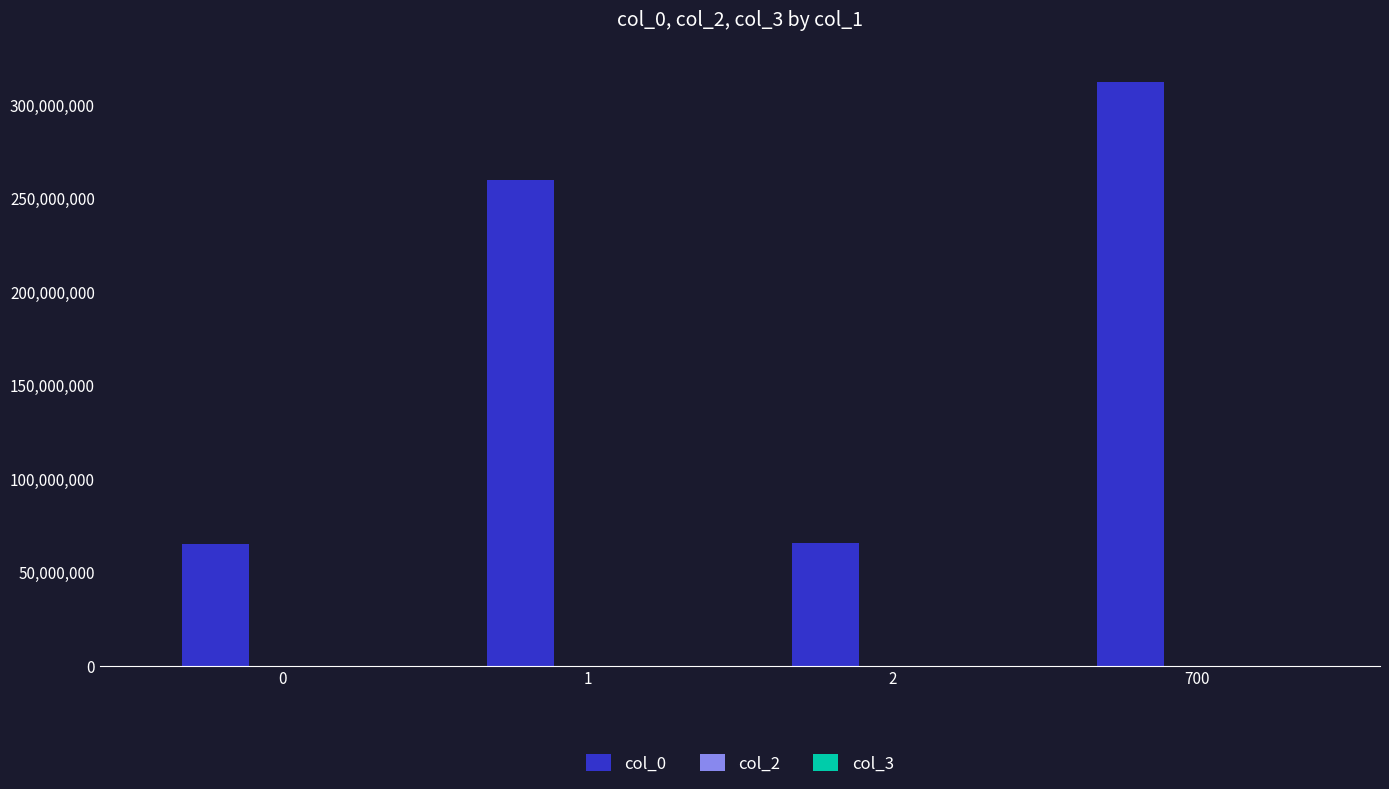

What is the greatest value displayed?

311781835